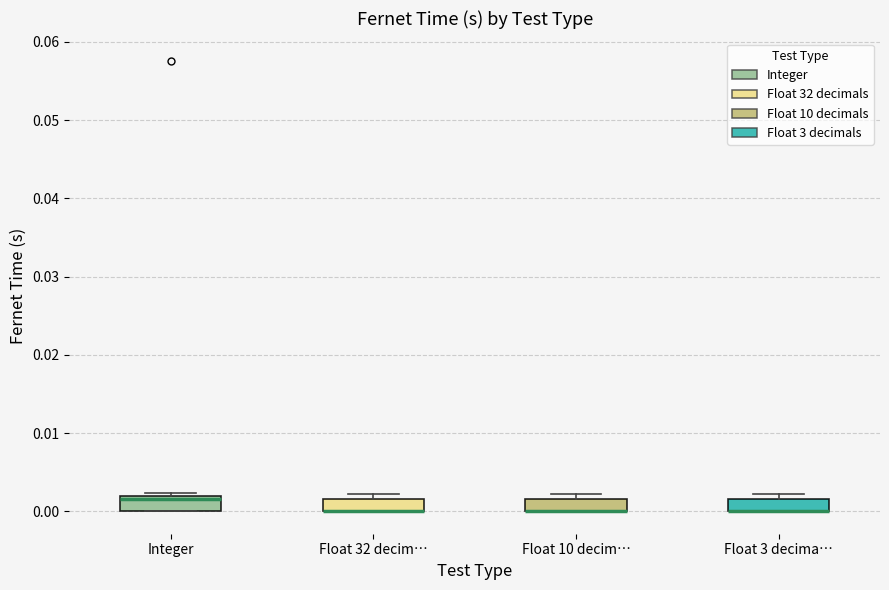

Reading left to right, transcribe this box plot: for each box, give where its median line is, the range the box spans, and where its two whiskers end, as read against the y-axis. The values are not printed on the chart, so give them approximately, as read against the axis.

Integer: median 0.002 (just below the box's upper edge), box 0.000 to 0.002, whiskers 0.000 to 0.002 (just above the box's upper edge)
Float 32 decim…: median 0.000 (drawn on the box's lower edge), box 0.000 to 0.002, whiskers 0.000 to 0.002 (just above the box's upper edge)
Float 10 decim…: median 0.000 (drawn on the box's lower edge), box 0.000 to 0.002, whiskers 0.000 to 0.002 (just above the box's upper edge)
Float 3 decima…: median 0.000 (drawn on the box's lower edge), box 0.000 to 0.002, whiskers 0.000 to 0.002 (just above the box's upper edge)